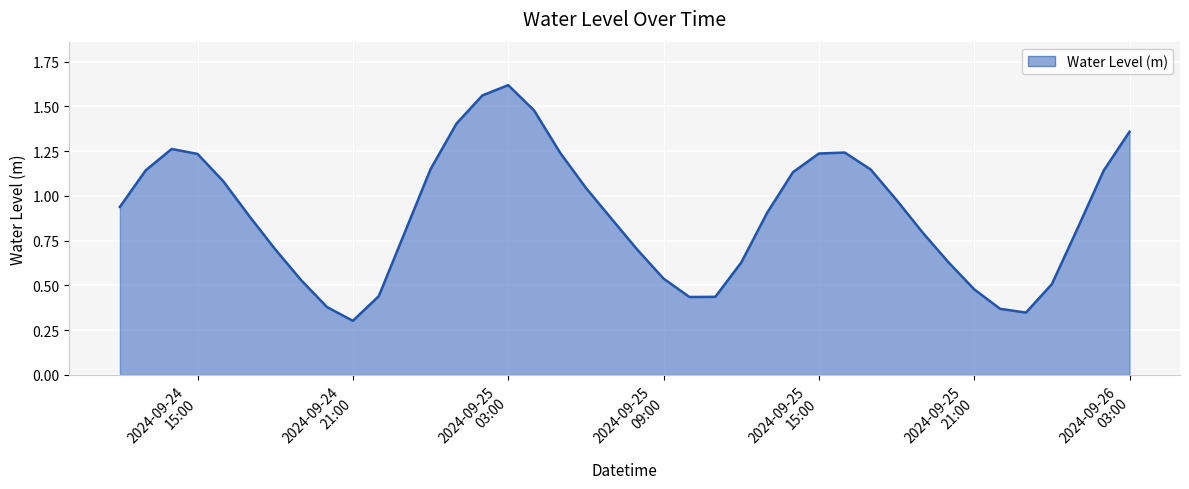

At which category does the chart reach its minimum across all series?

2024-09-24
21:00